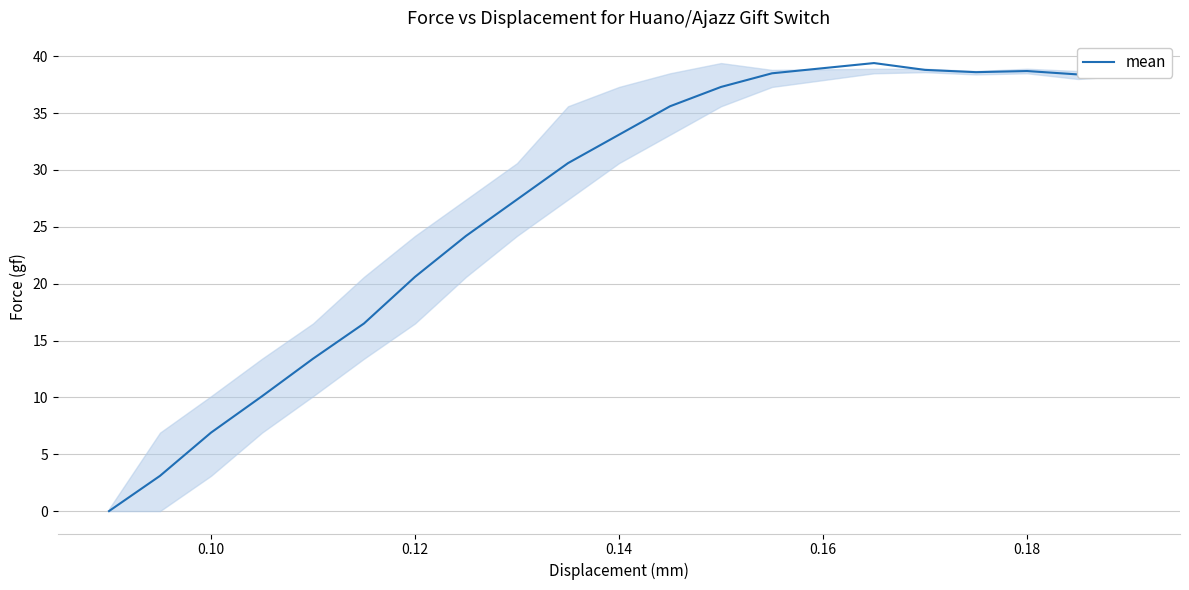

How many positive values are there?

19